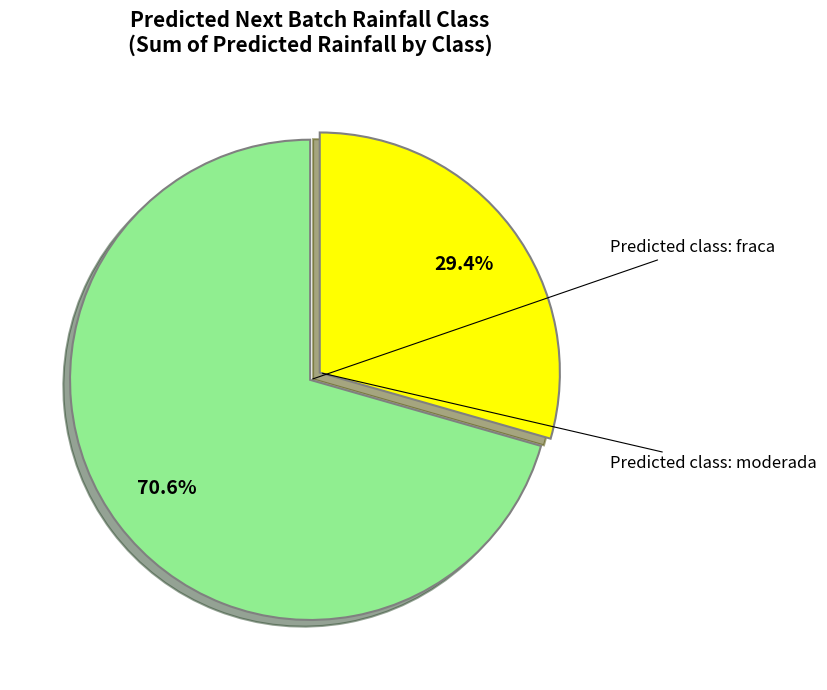

Is there a majority slice in this chart?

Yes